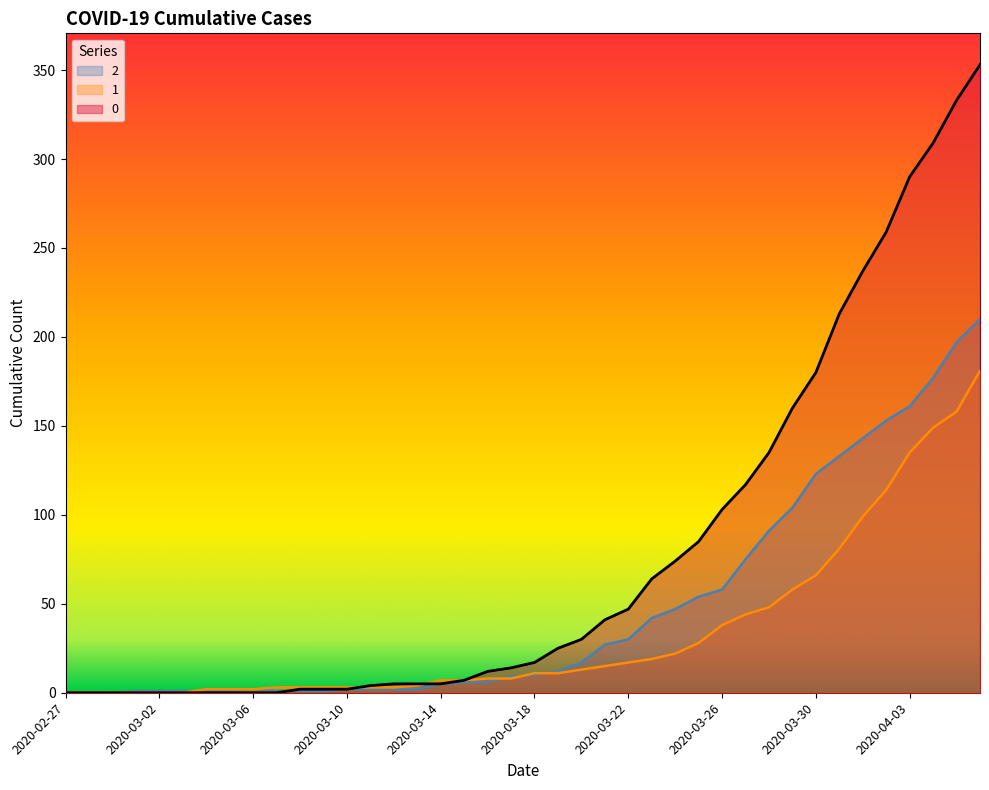

Reading left to right, transcribe all the data shown in this chart.

0: 2020-02-27=0	2020-02-28=0	2020-02-29=0	2020-03-01=0	2020-03-02=0	2020-03-03=0	2020-03-04=0	2020-03-05=0	2020-03-06=0	2020-03-07=0	2020-03-08=2	2020-03-09=2	2020-03-10=2	2020-03-11=4	2020-03-12=5	2020-03-13=5	2020-03-14=5	2020-03-15=7	2020-03-16=12	2020-03-17=14	2020-03-18=17	2020-03-19=25	2020-03-20=30	2020-03-21=41	2020-03-22=47	2020-03-23=64	2020-03-24=74	2020-03-25=85	2020-03-26=103	2020-03-27=117	2020-03-28=135	2020-03-29=160	2020-03-30=180	2020-03-31=213	2020-04-01=237	2020-04-02=259	2020-04-03=290	2020-04-04=309	2020-04-05=333	2020-04-06=353
1: 2020-02-27=0	2020-02-28=0	2020-02-29=0	2020-03-01=0	2020-03-02=0	2020-03-03=0	2020-03-04=2	2020-03-05=2	2020-03-06=2	2020-03-07=3	2020-03-08=3	2020-03-09=3	2020-03-10=3	2020-03-11=3	2020-03-12=3	2020-03-13=4	2020-03-14=7	2020-03-15=7	2020-03-16=8	2020-03-17=8	2020-03-18=11	2020-03-19=11	2020-03-20=13	2020-03-21=15	2020-03-22=17	2020-03-23=19	2020-03-24=22	2020-03-25=28	2020-03-26=38	2020-03-27=44	2020-03-28=48	2020-03-29=58	2020-03-30=66	2020-03-31=81	2020-04-01=99	2020-04-02=114	2020-04-03=135	2020-04-04=149	2020-04-05=158	2020-04-06=181
2: 2020-02-27=0	2020-02-28=0	2020-02-29=0	2020-03-01=1	2020-03-02=1	2020-03-03=1	2020-03-04=1	2020-03-05=1	2020-03-06=2	2020-03-07=1	2020-03-08=1	2020-03-09=1	2020-03-10=2	2020-03-11=2	2020-03-12=2	2020-03-13=2	2020-03-14=5	2020-03-15=6	2020-03-16=6	2020-03-17=9	2020-03-18=10	2020-03-19=12	2020-03-20=17	2020-03-21=27	2020-03-22=30	2020-03-23=42	2020-03-24=47	2020-03-25=54	2020-03-26=58	2020-03-27=75	2020-03-28=91	2020-03-29=104	2020-03-30=123	2020-03-31=133	2020-04-01=143	2020-04-02=153	2020-04-03=161	2020-04-04=177	2020-04-05=197	2020-04-06=210